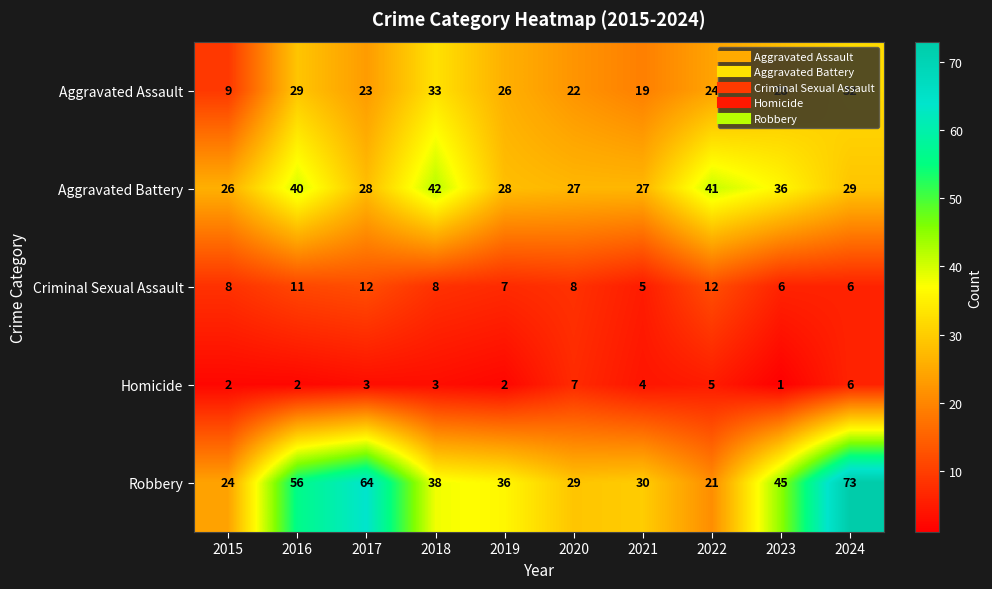

What is the difference between the maximum and minimum values in the Criminal Sexual Assault series?

7